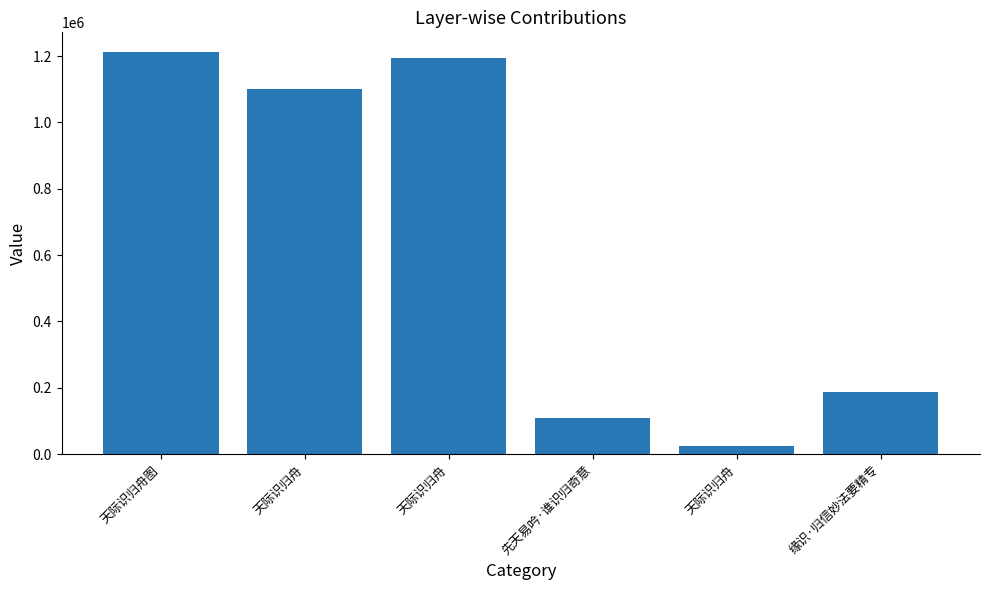

True or false: the data shows 1950882 at 天际识归舟图.

False